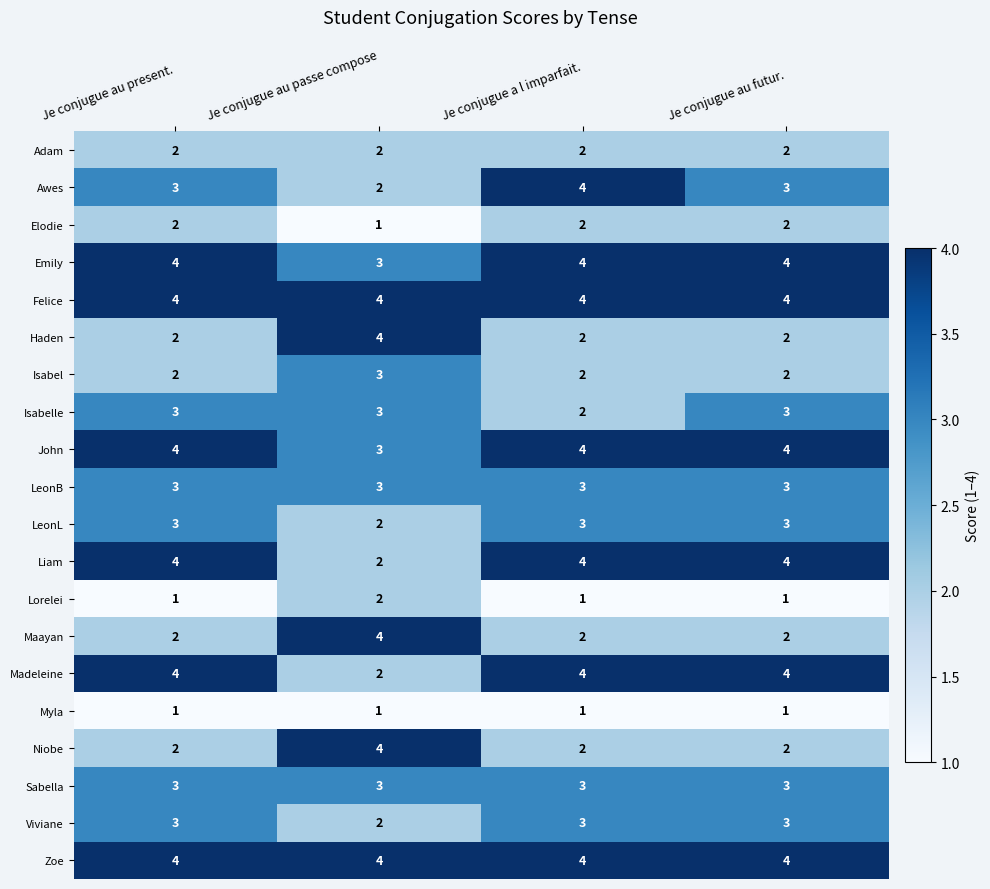

What is the approximate value of Maayan at Je conjugue au passe compose?

4